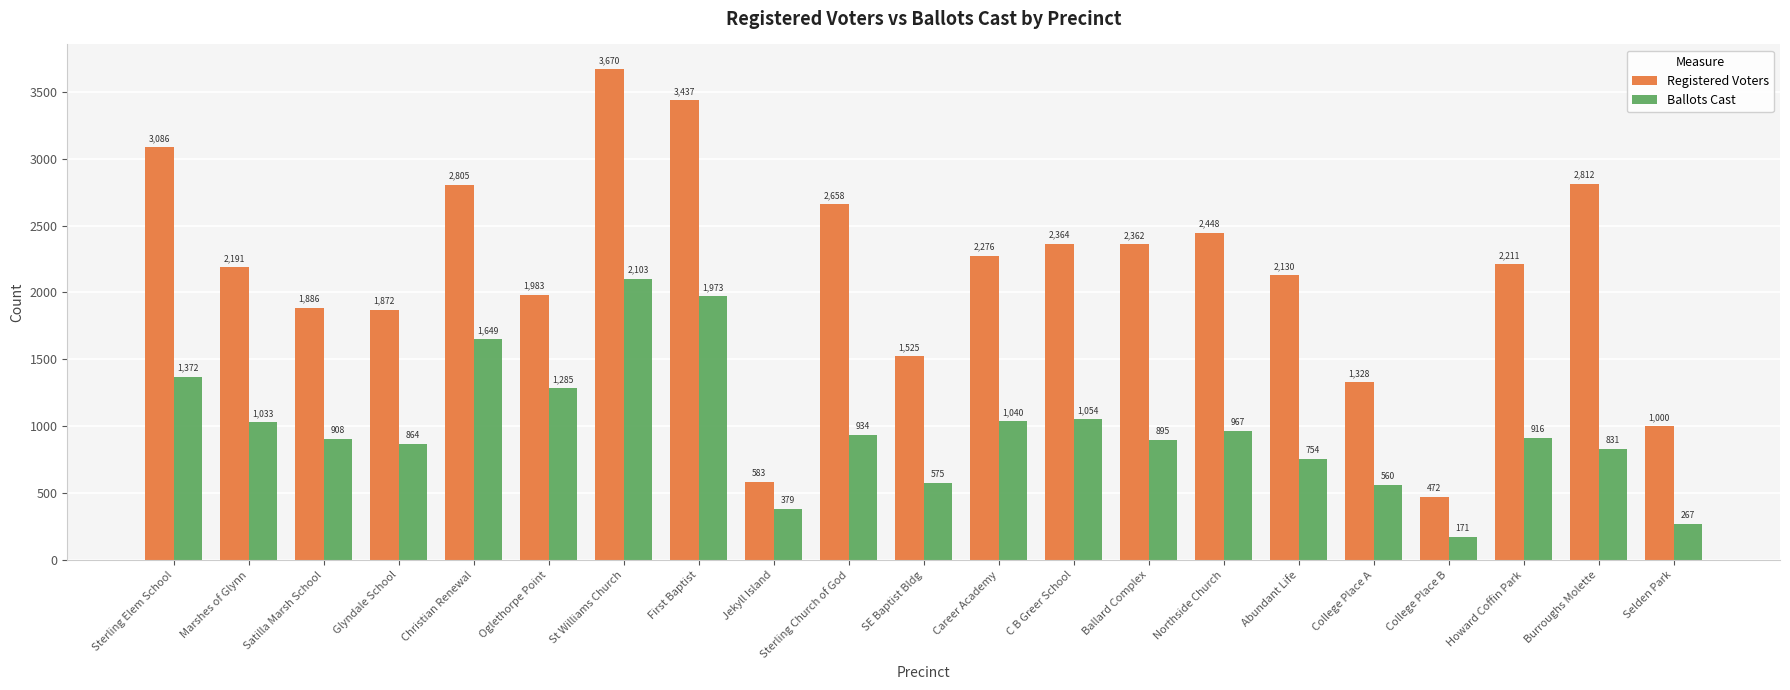

The Ballots Cast series shows 401 at Satilla Marsh School. True or false?

False